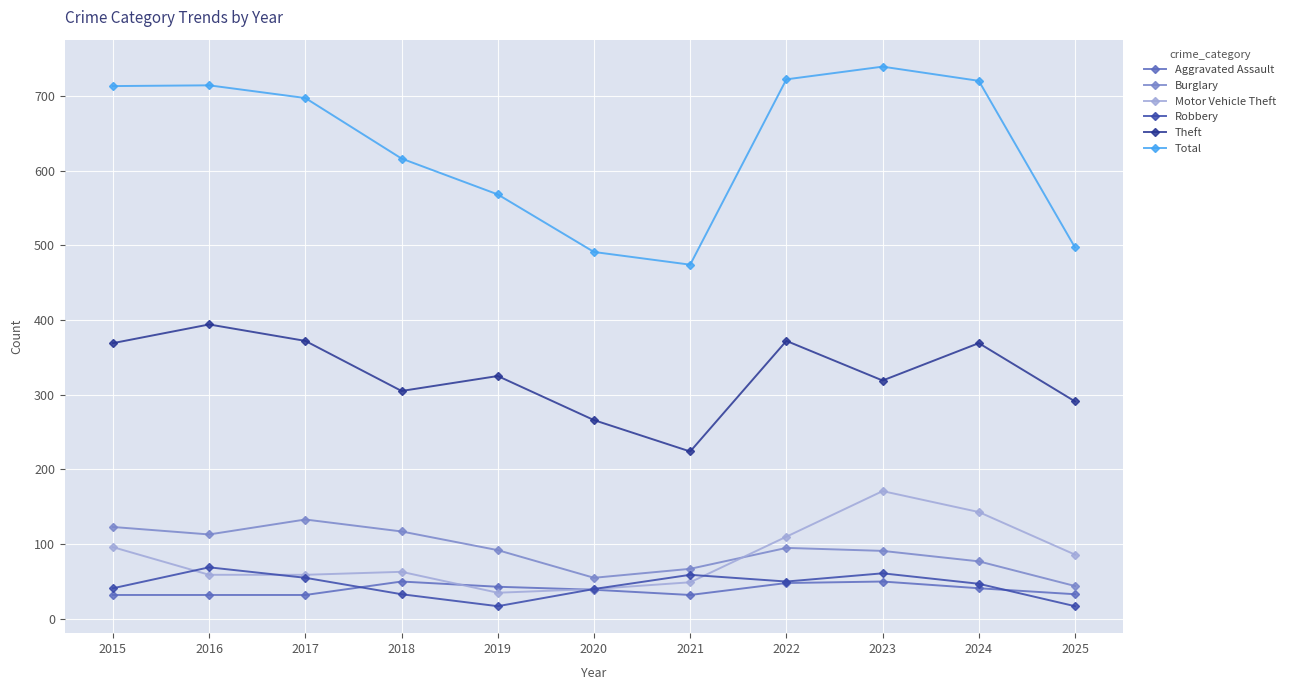

True or false: Motor Vehicle Theft and Theft cross at least once.

False